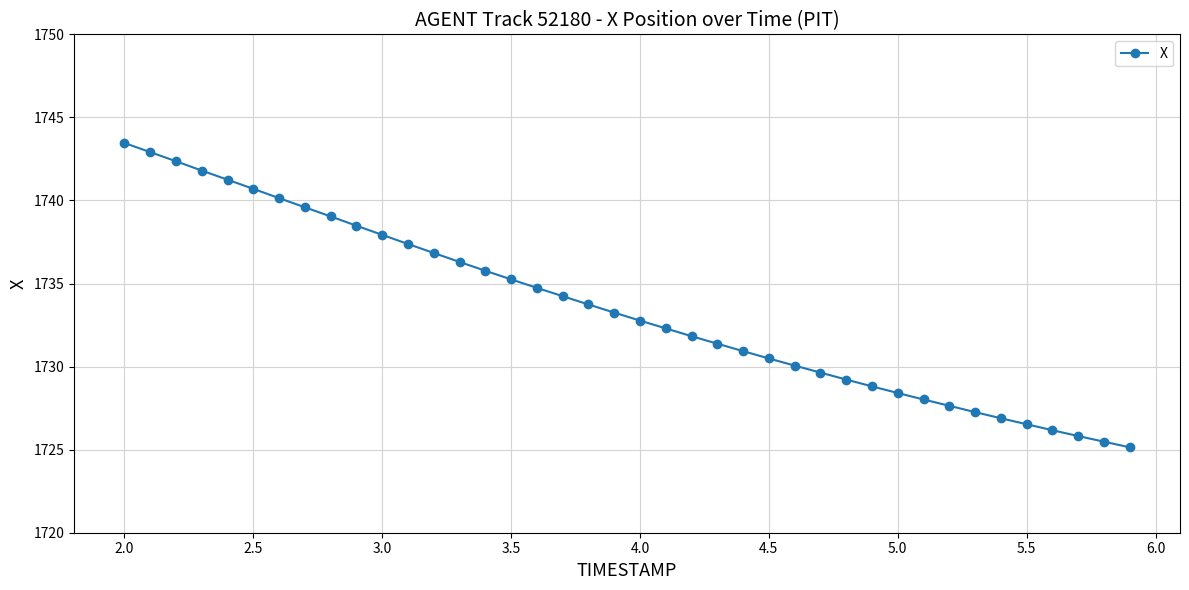

What is the difference between the maximum and minimum values?

18.3